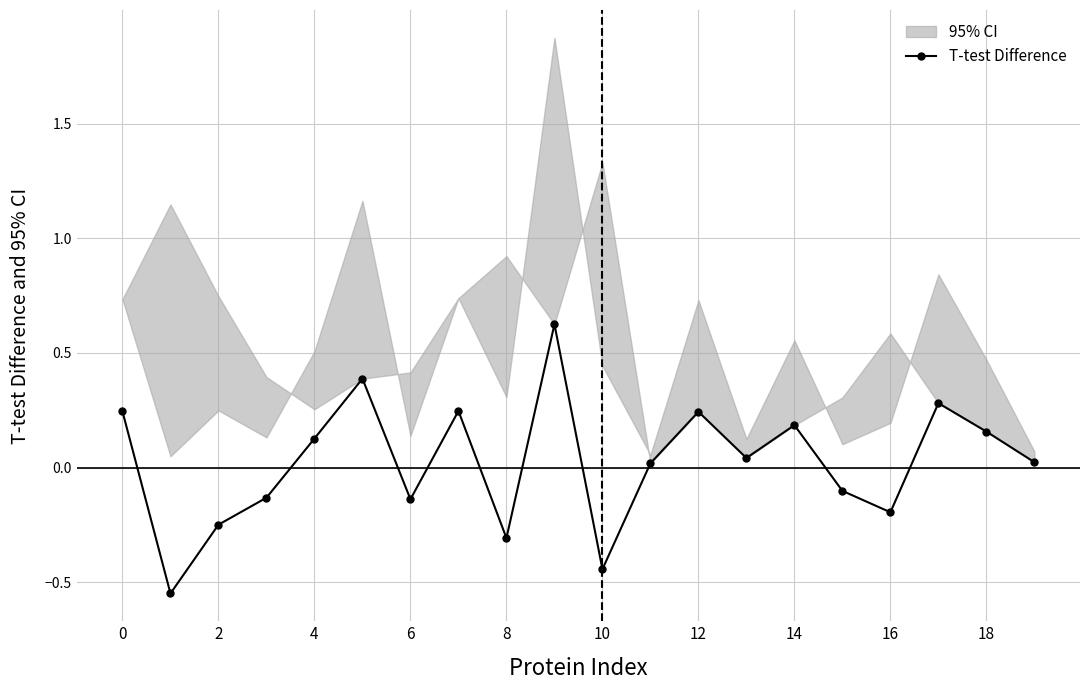

How many data points does each series have?

20